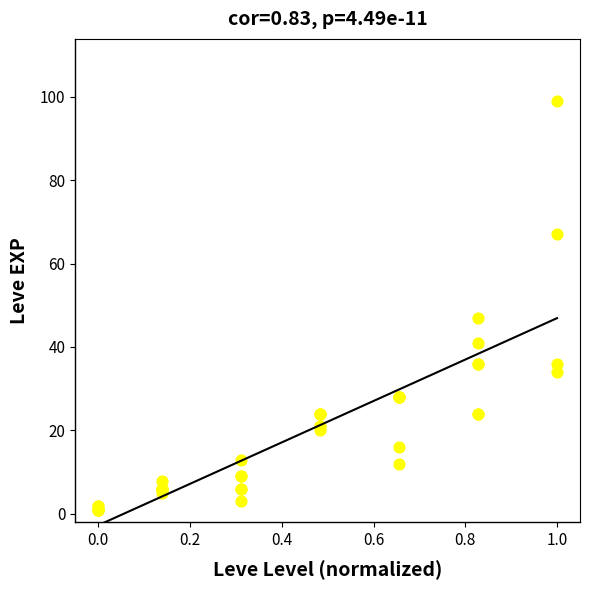

What Y value in the scatter plot is closest to 50?

47